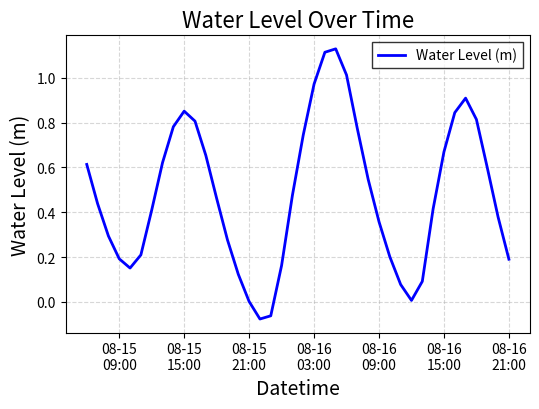

At which label does the data first exceed 0?

08-15
09:00